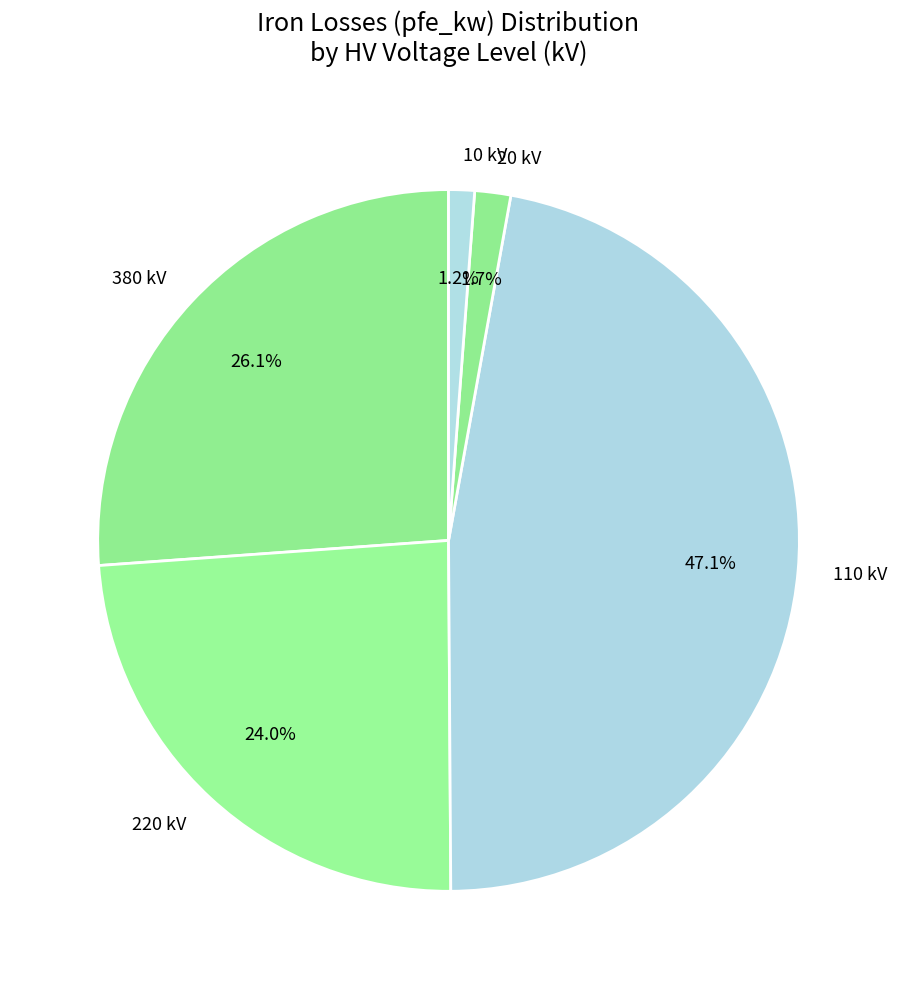

What portion of the pie excludes 10?

98.8%